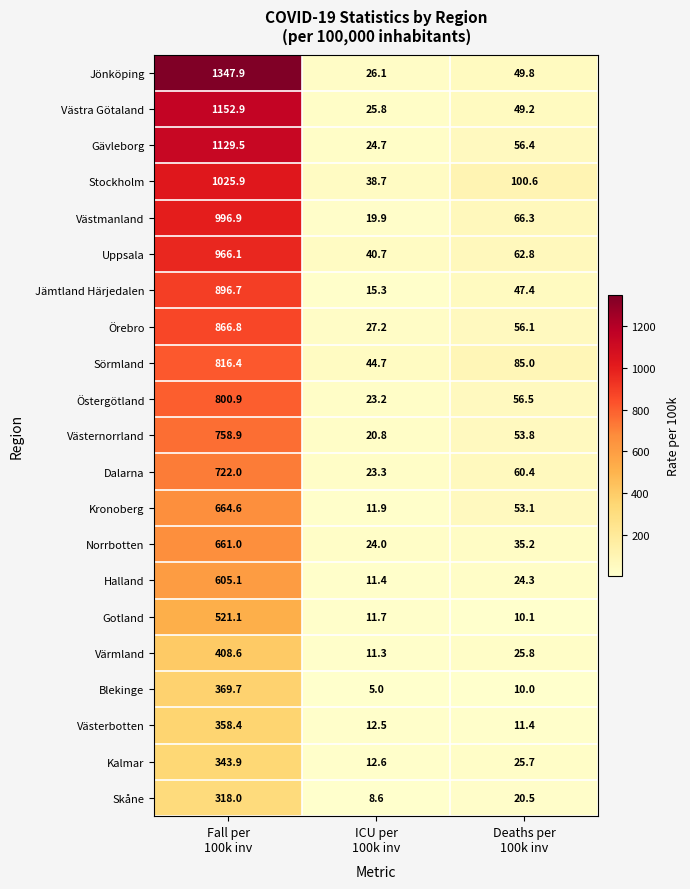

What is the spread (max minus min) of values at Fall per
100k inv?

1029.9